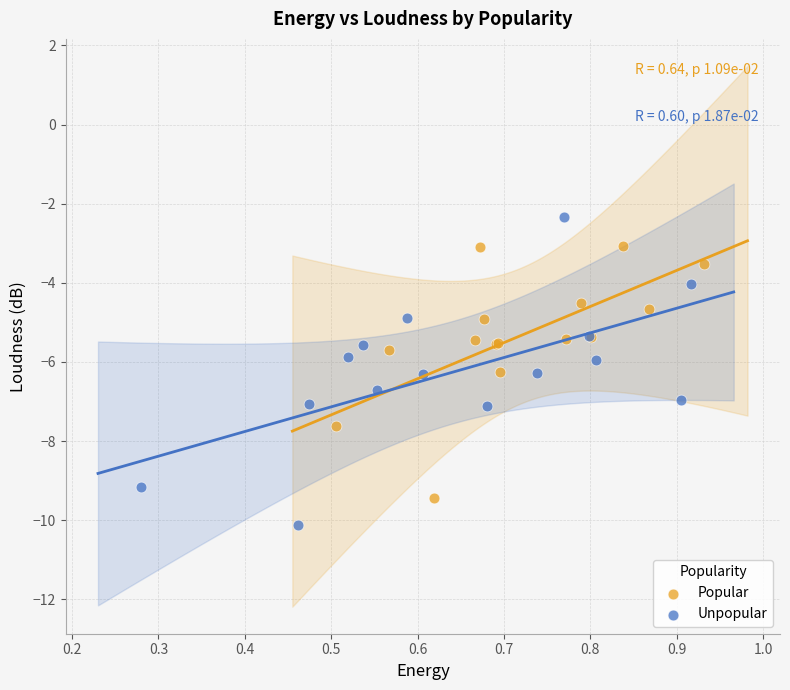

Which series contains the lowest Y value?

Unpopular